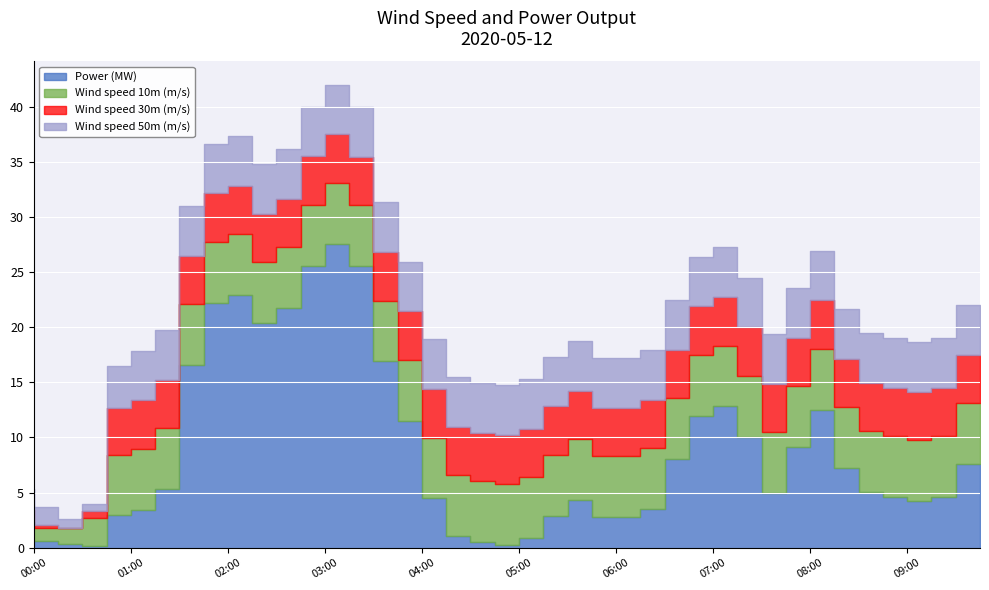

Which category has the highest value across all series?

03:15